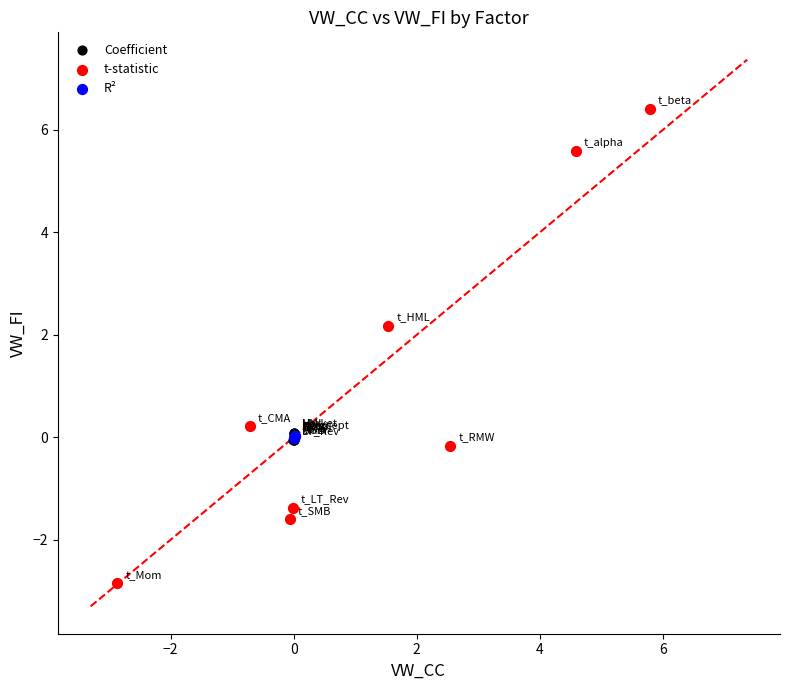

Which series reaches the maximum Y coordinate?

t-statistic